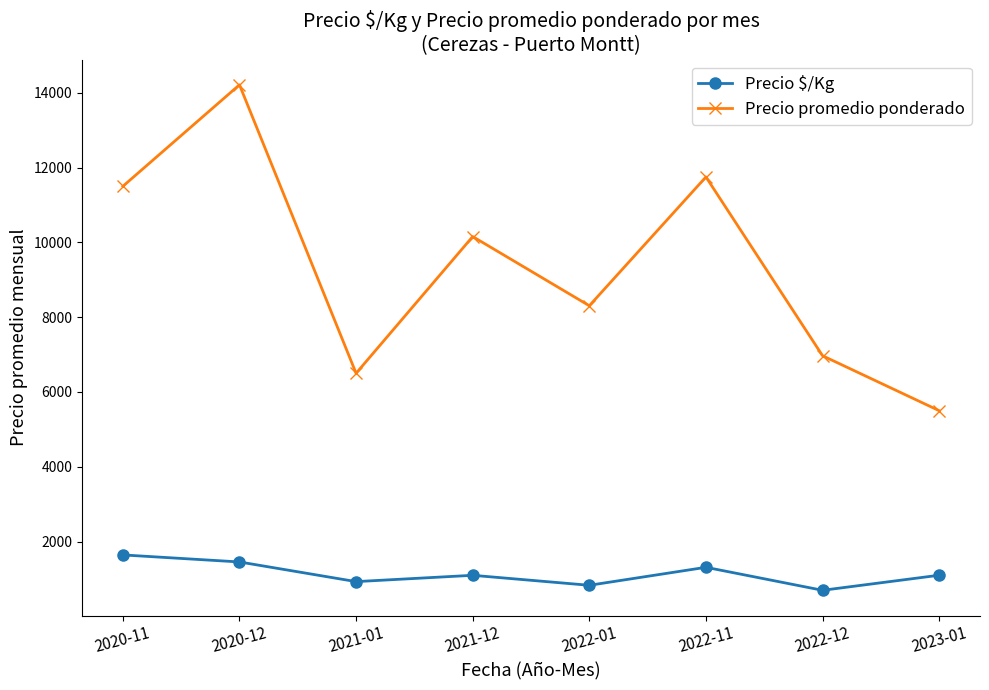

Where does the Precio $/Kg series first go above 1100?

2020-11